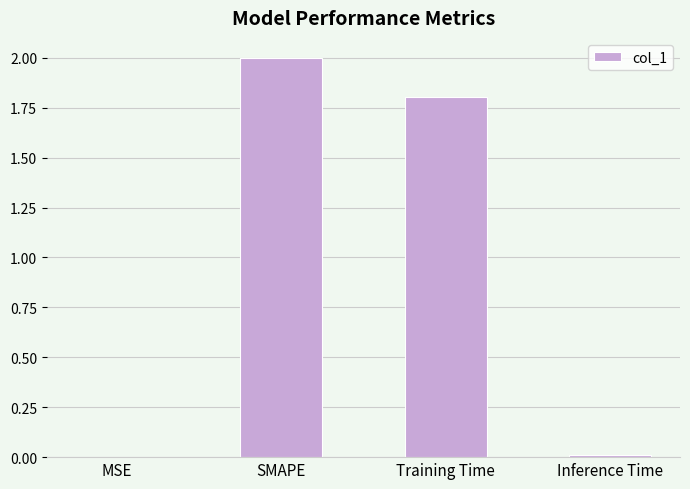

Are the bars horizontal?

No